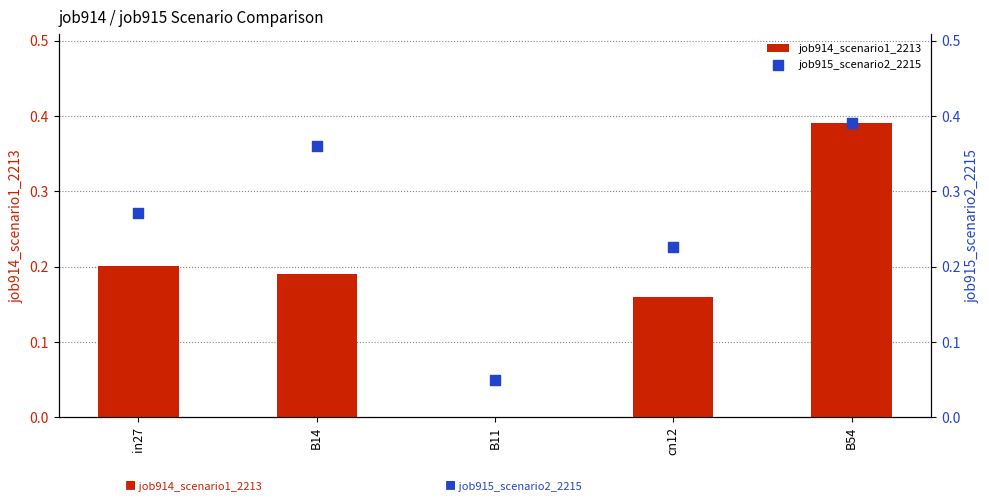

Which series has the largest Y range (max minus min)?

job914_scenario1_2213